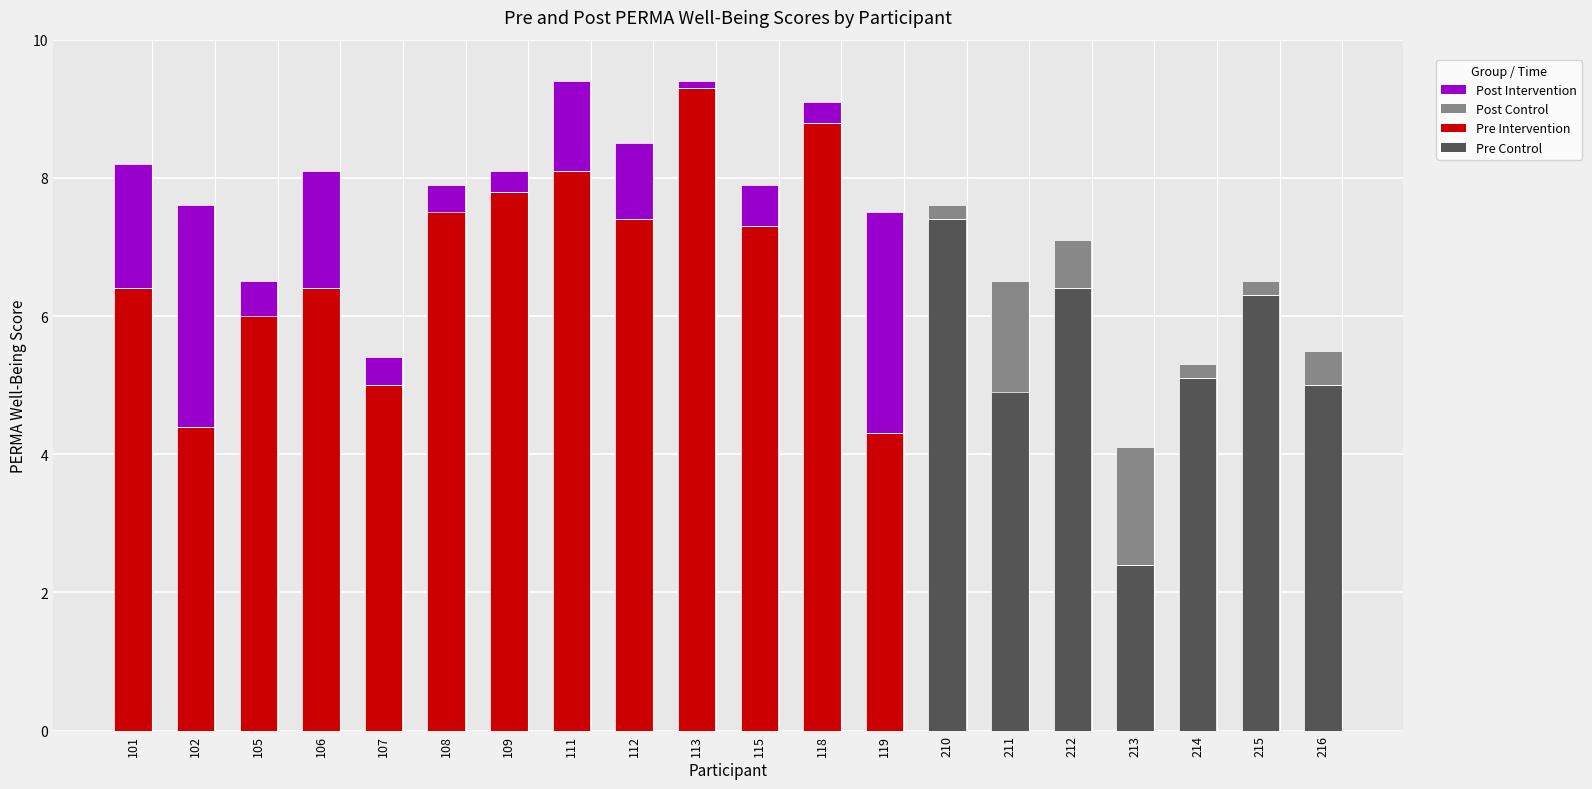

Where is Pre_PERMA_WellBeing nearest to the value 5?

107